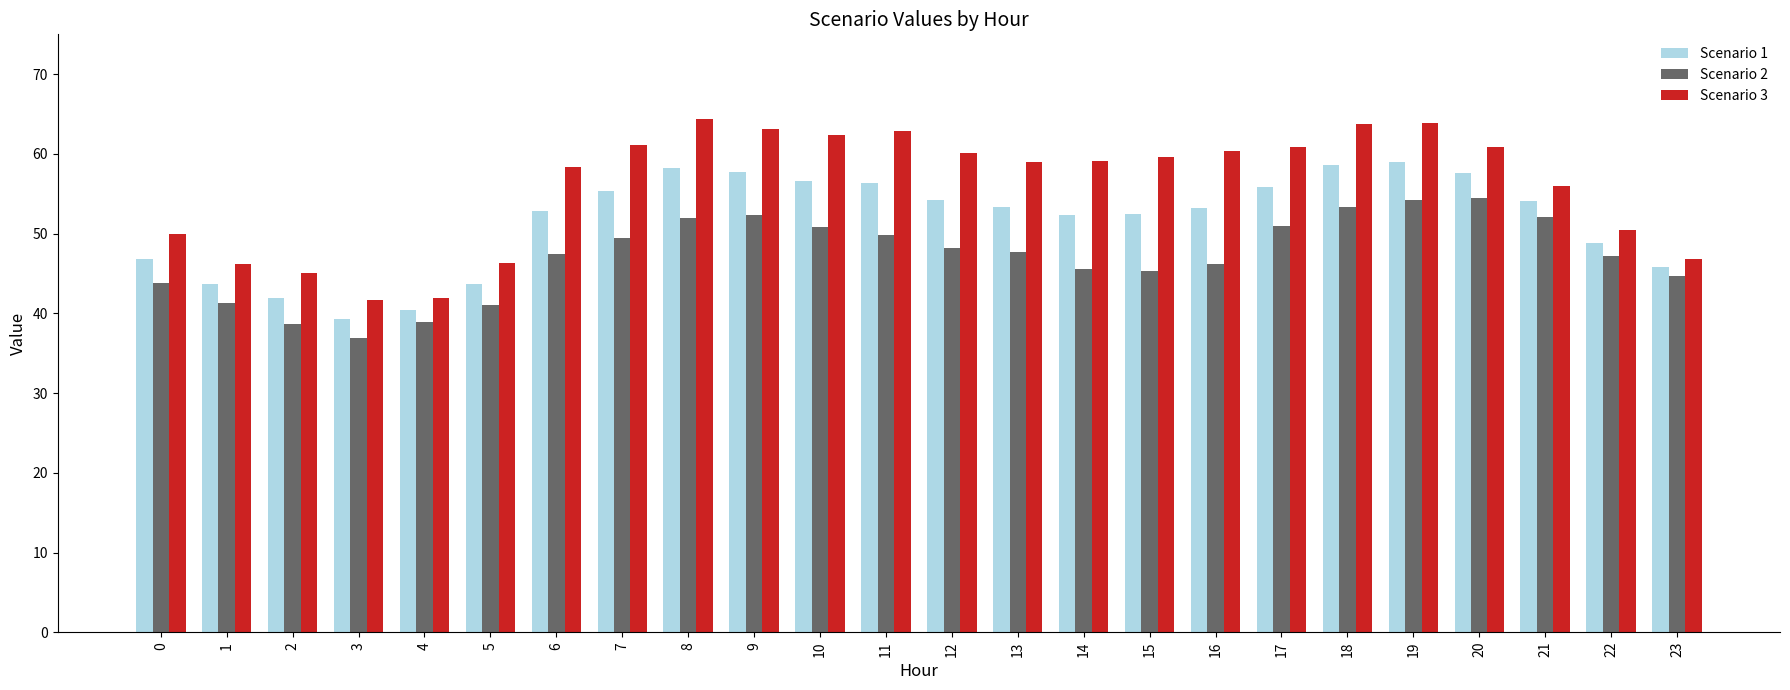

Read the Scenario 1 value at 13.

53.4